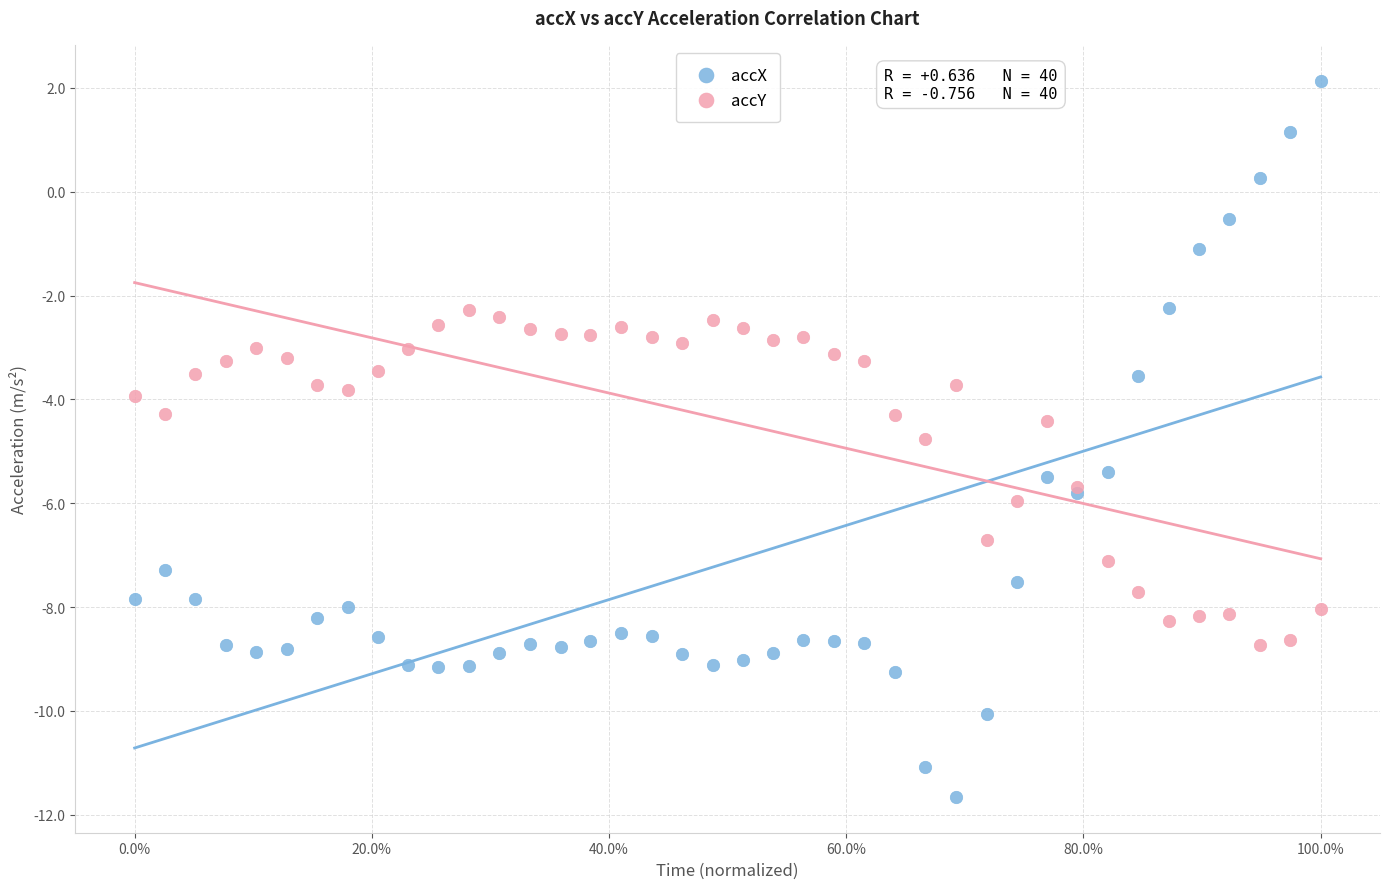

In the accY series, what Y value is closest to -5?

-4.8